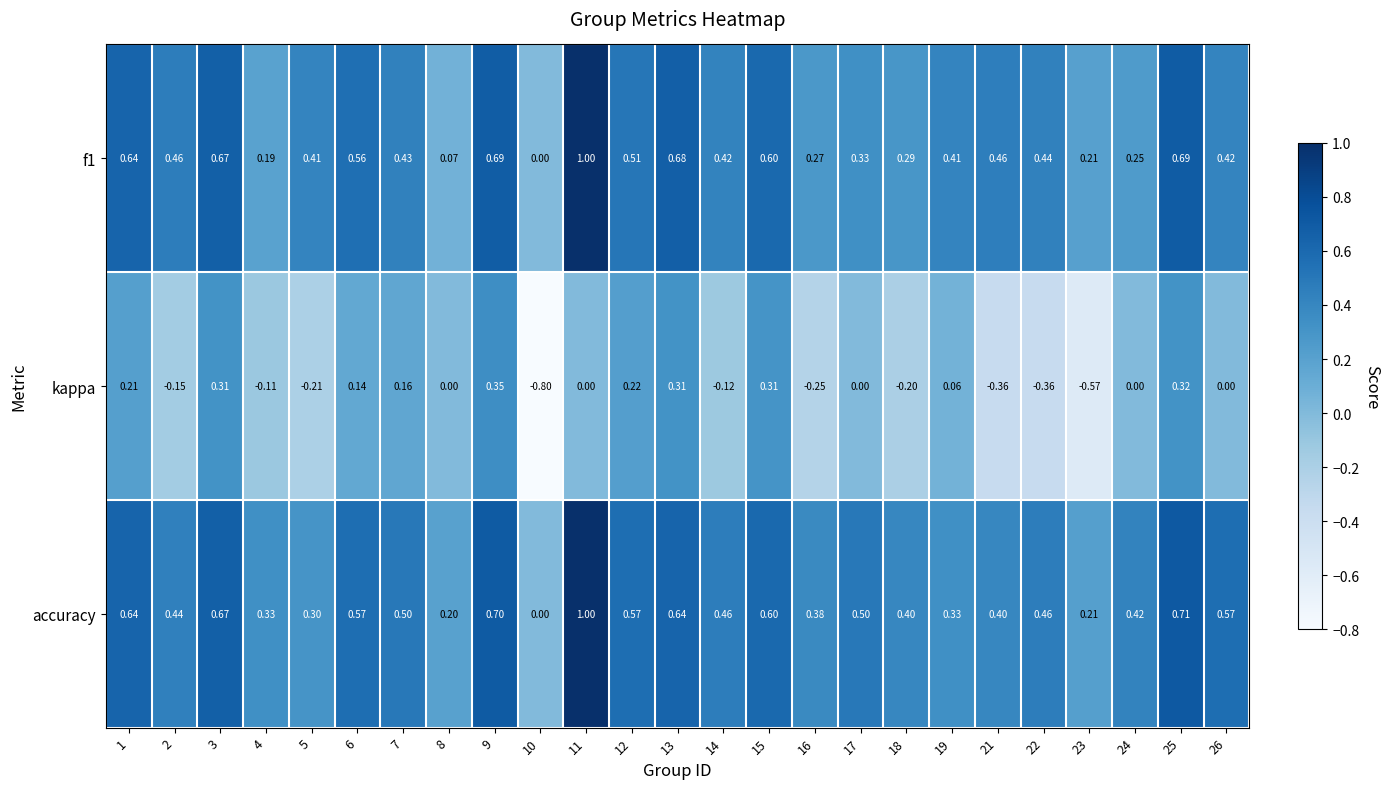

Is the value of kappa at 21 greater than the value of f1 at 18?

No